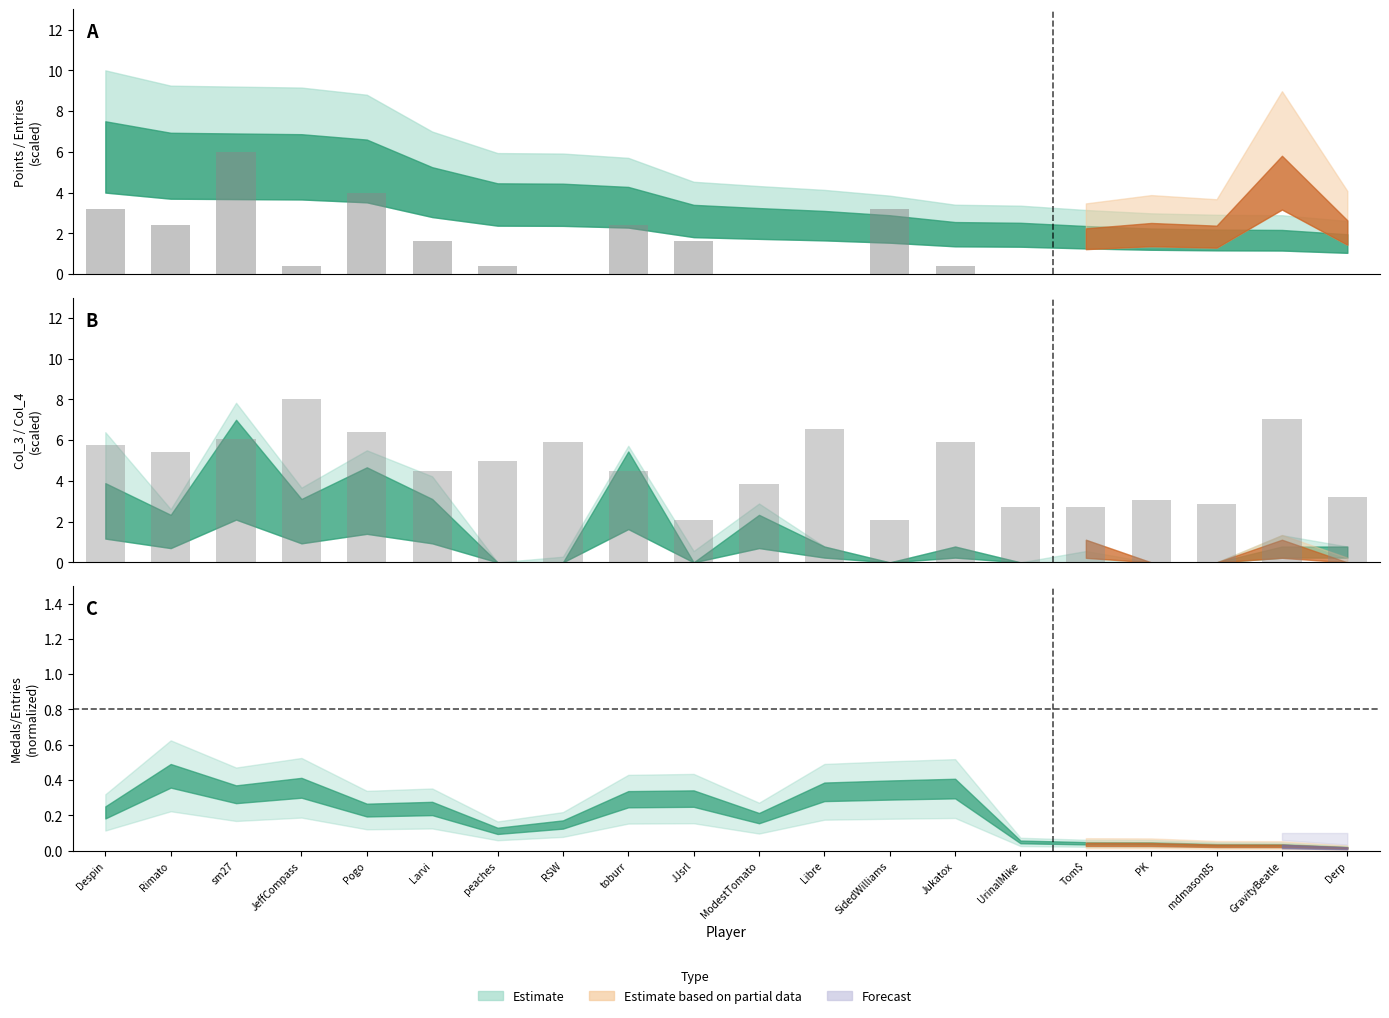

What is the difference between the second highest and second lowest values in the Entries bar series?

5.0